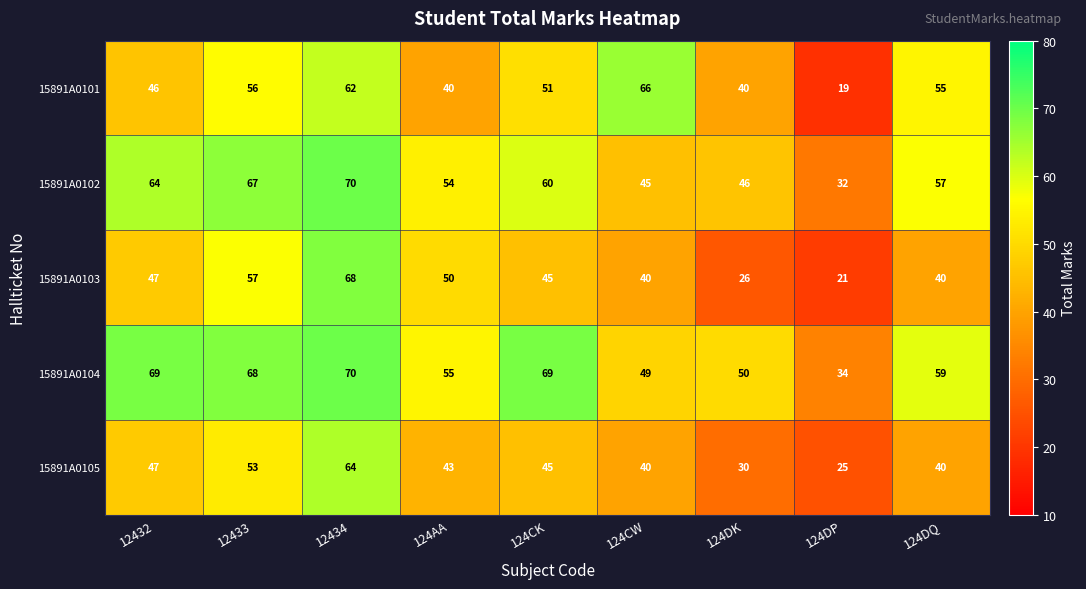

Read the 15891A0101 value at 124DQ.

55